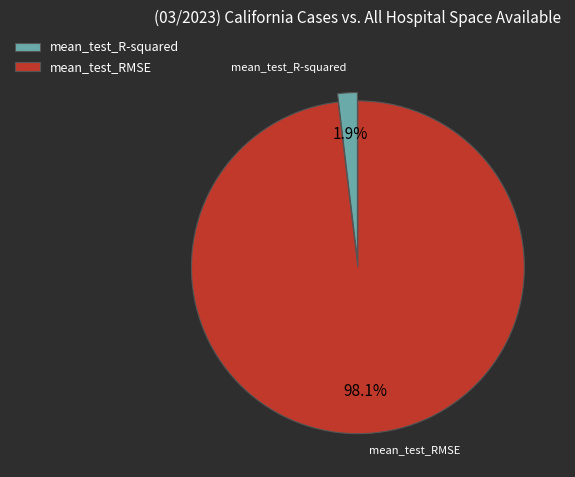

What percentage do mean_test_RMSE and mean_test_R-squared together represent?

100.0%